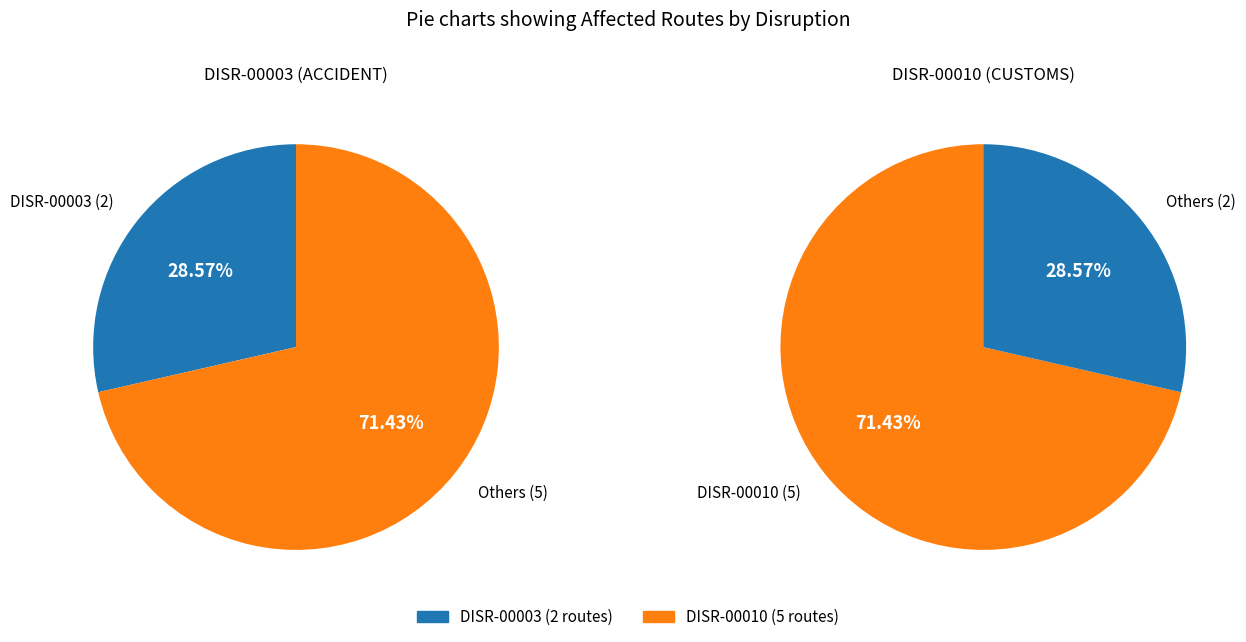

To the nearest percent, what portion does DISR-00010 represent?

71%